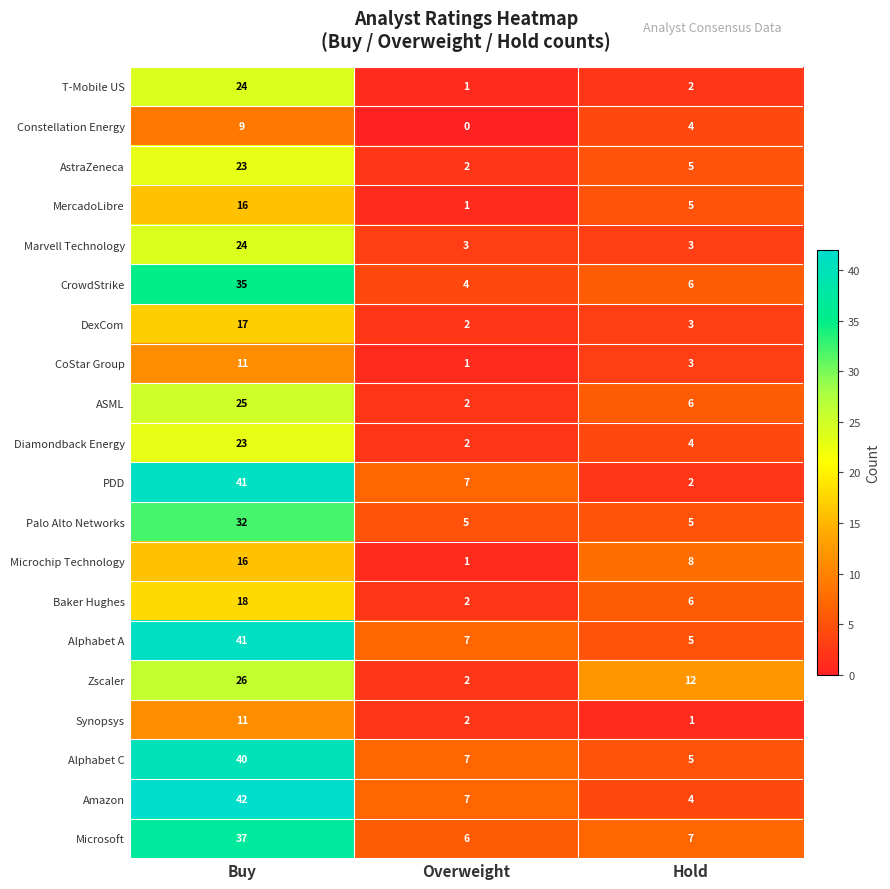

What is the greatest value displayed?

42